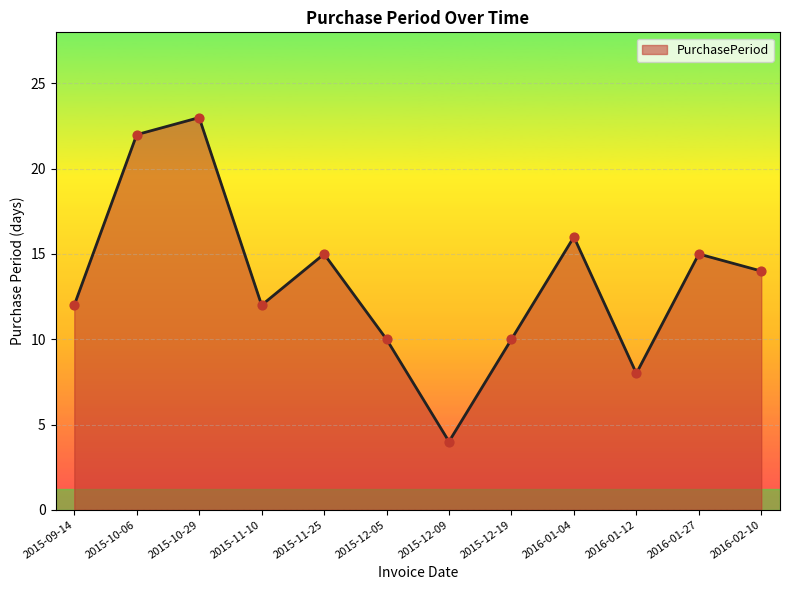

What is the change in value from 2015-10-29 to 2015-12-09?

-19